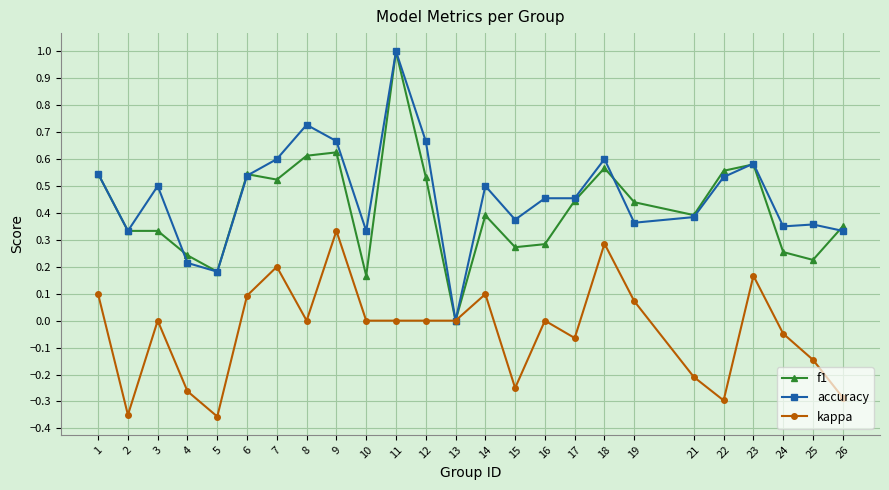

Which series changed the most between 16 and 24?

accuracy